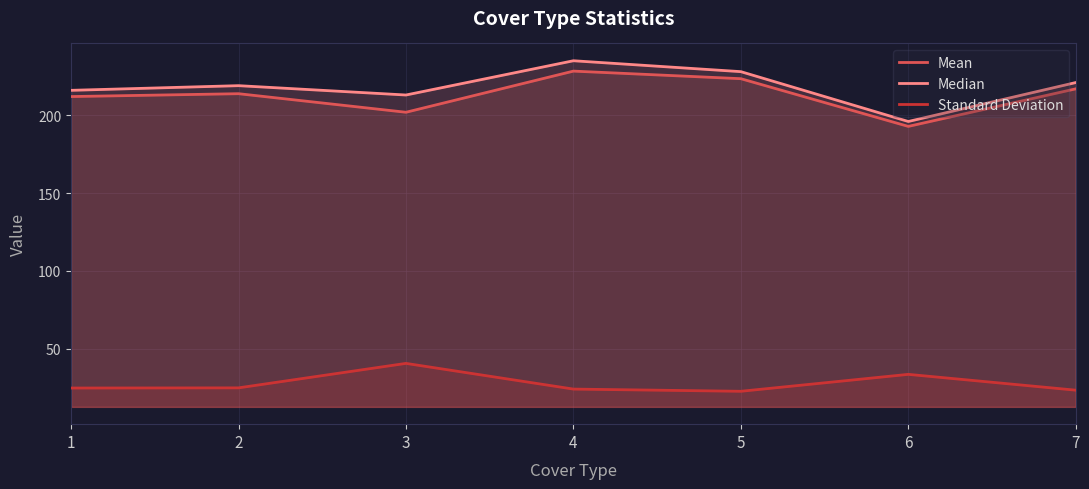

True or false: Standard Deviation and Mean intersect in this chart.

False